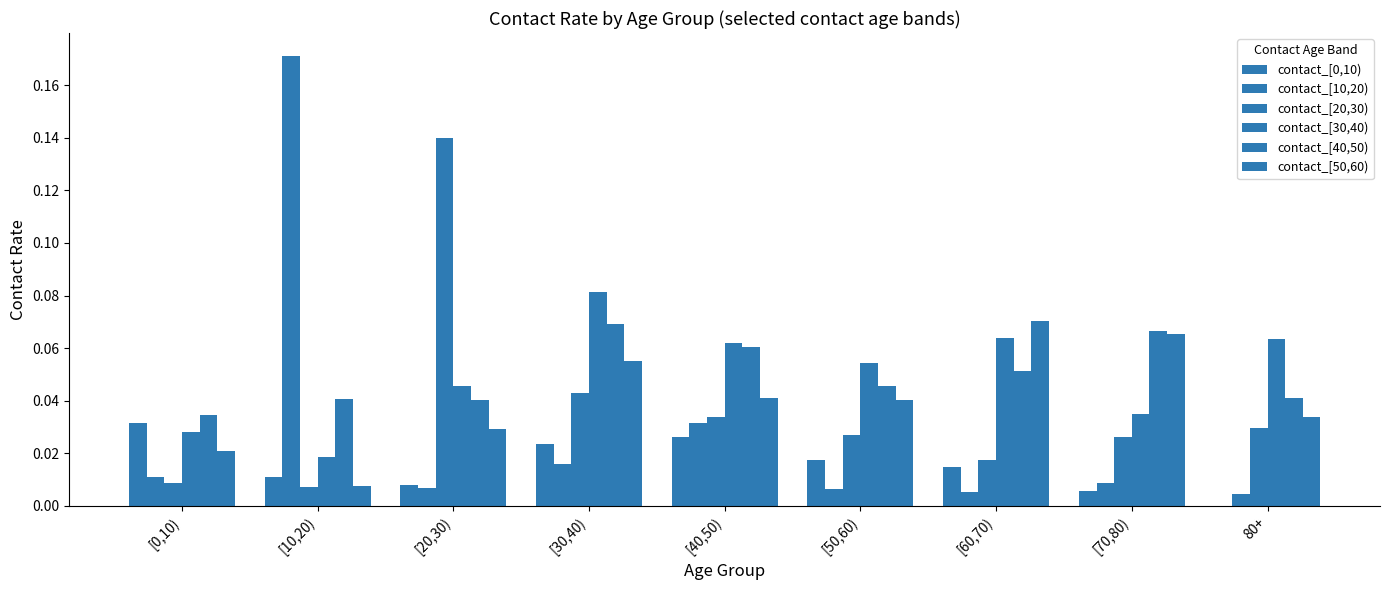

Does the chart contain stacked bars?

No